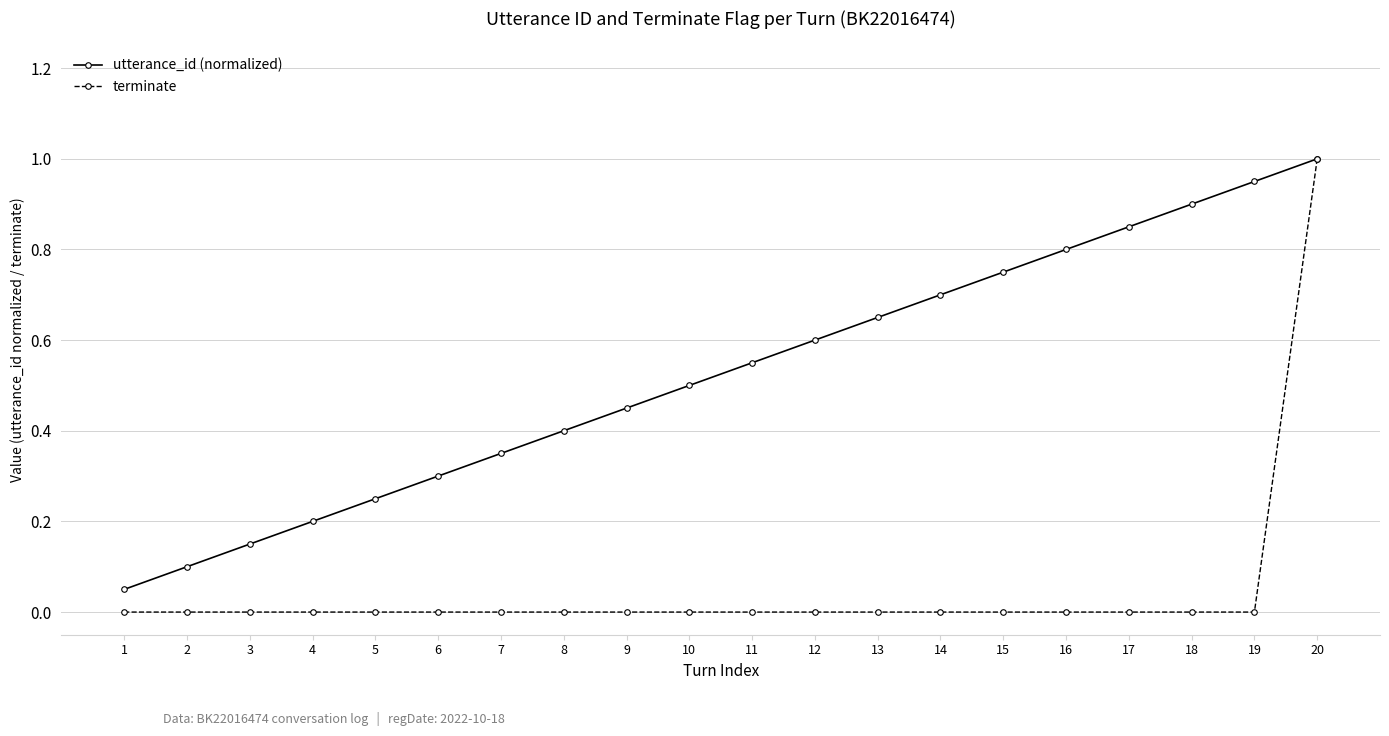

The value of terminate at 12 is 0.0. True or false?

True